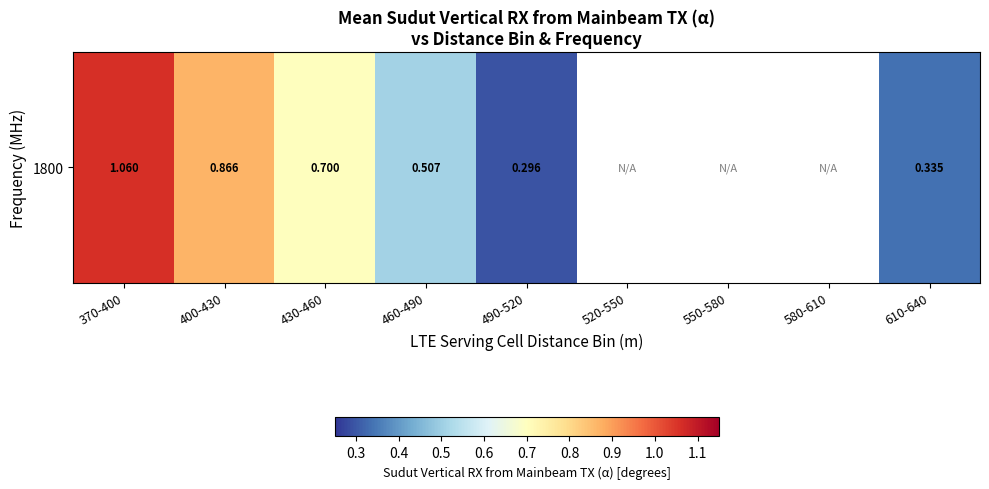

What is the change in value from 370-400 to 490-520?

-0.8